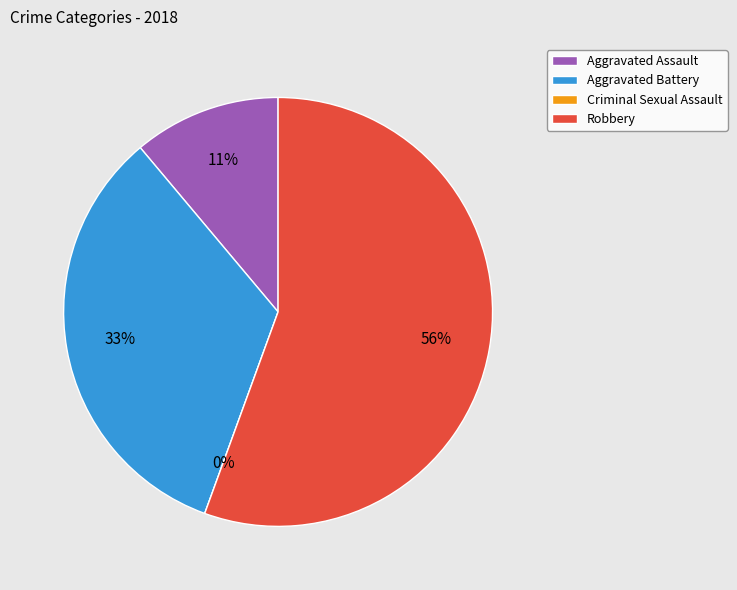

How much of the chart is everything except Aggravated Assault?

88.9%